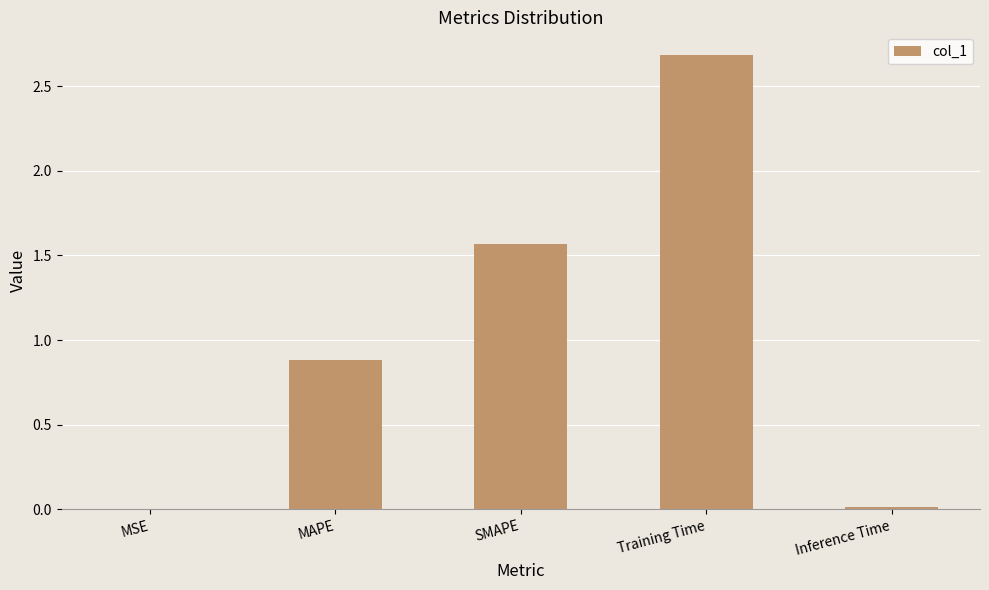

Is it true that the value at Training Time is 4.1?

False